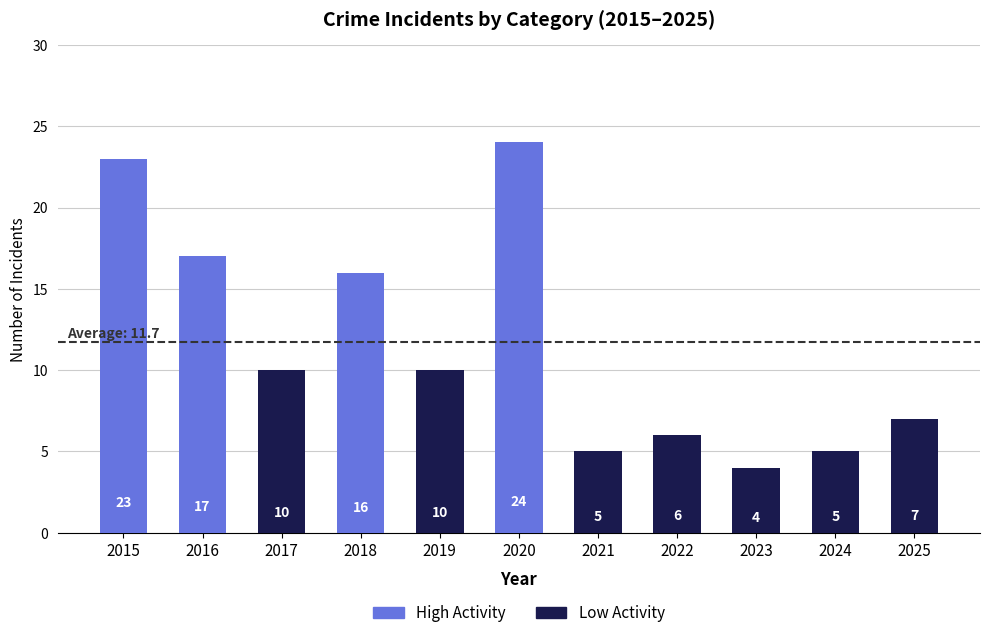

True or false: the data shows 2 at 2024.

False